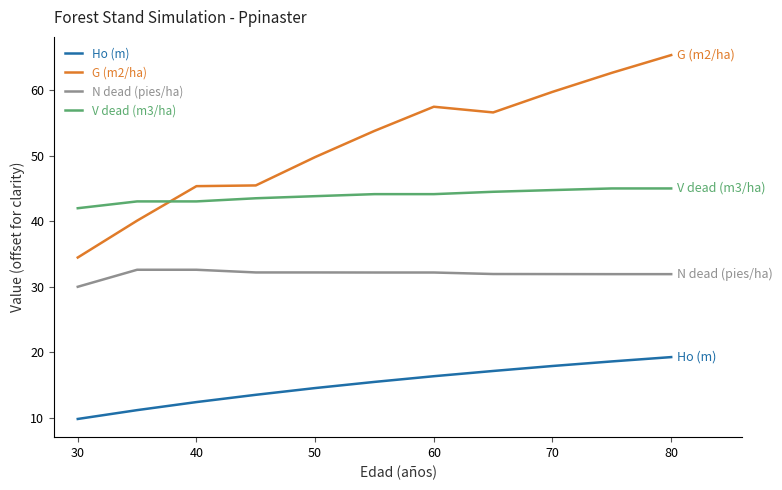

Which series has the largest total across all categories?

G (m2/ha)